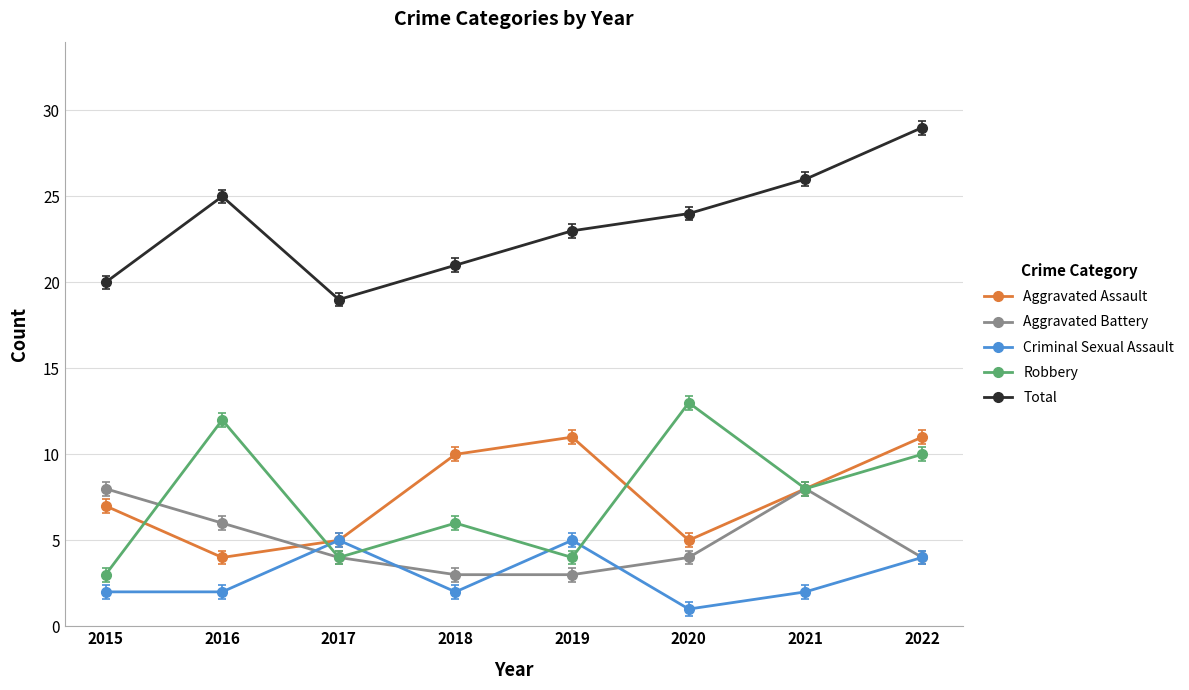

Rank the categories by Total value from highest to lowest.

2022, 2021, 2016, 2020, 2019, 2018, 2015, 2017